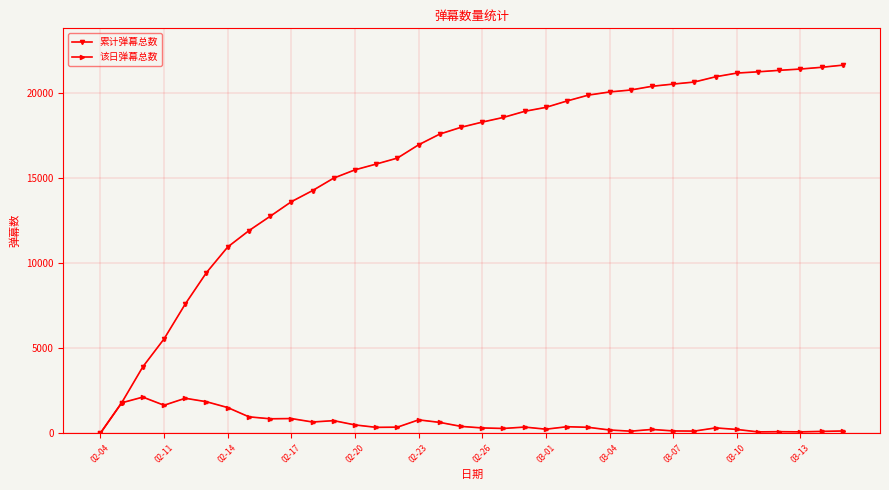

What is the highest value of the 累计弹幕总数 series?

21663